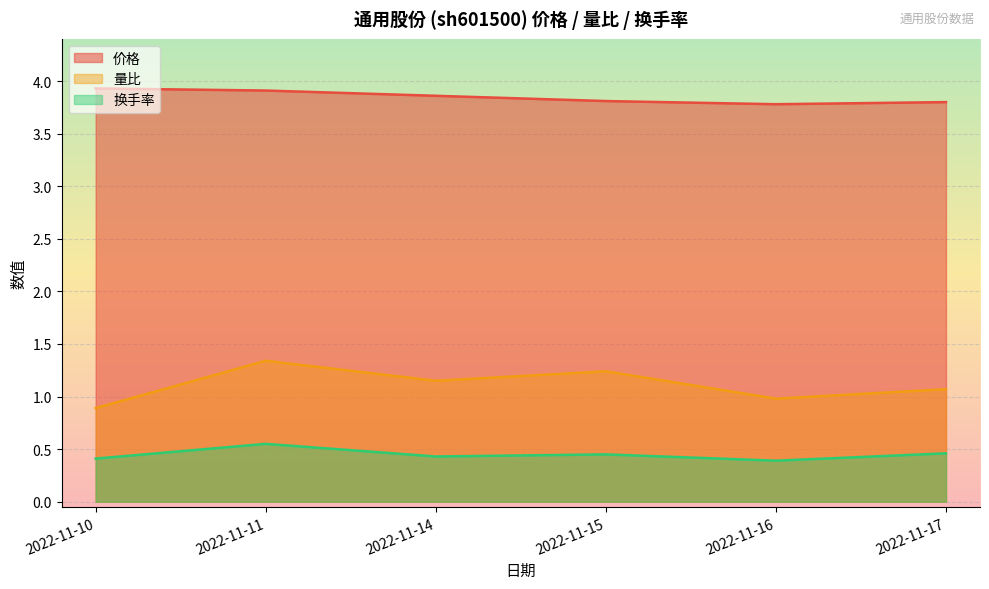

True or false: 换手率 has a value of 0.5 at 2022-11-17.

True